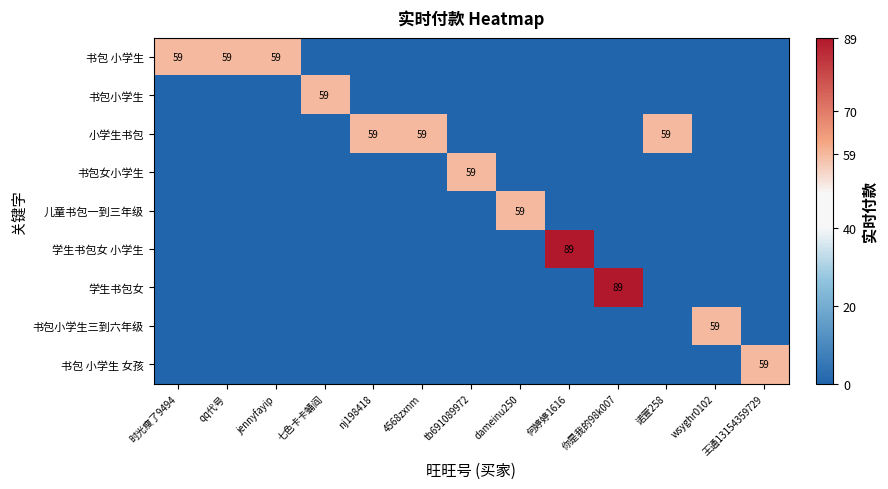

The 小学生书包 series shows 26 at nj198418. True or false?

False